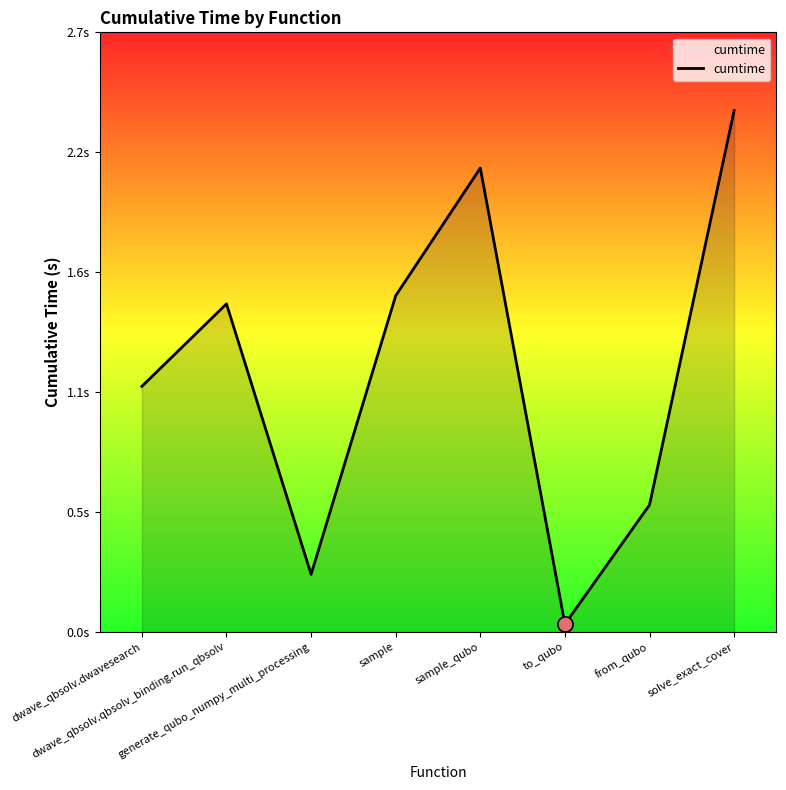

Which has a higher value, solve_exact_cover or dwave_qbsolv.dwavesearch?

solve_exact_cover